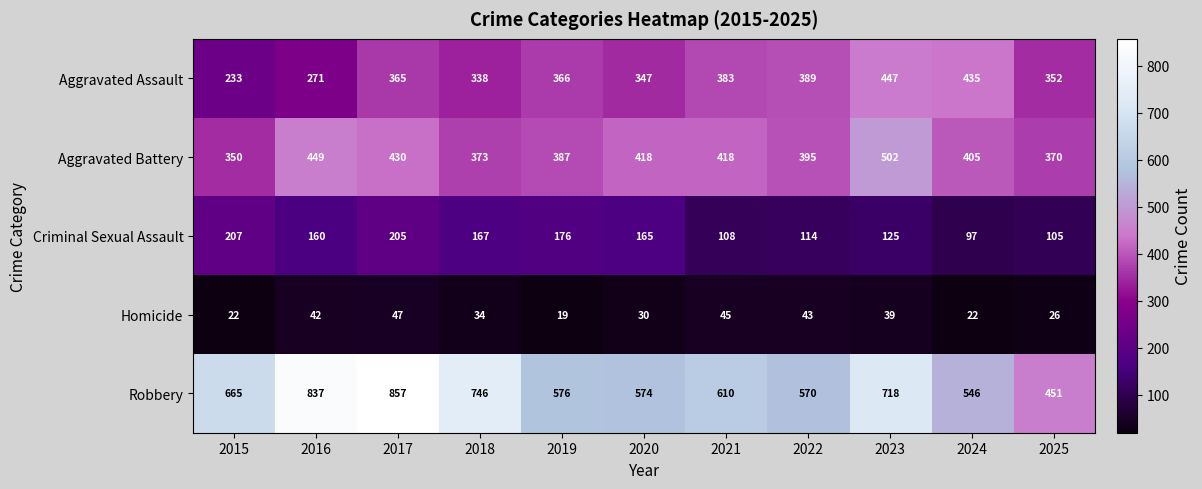

How many data points does each series have?

11